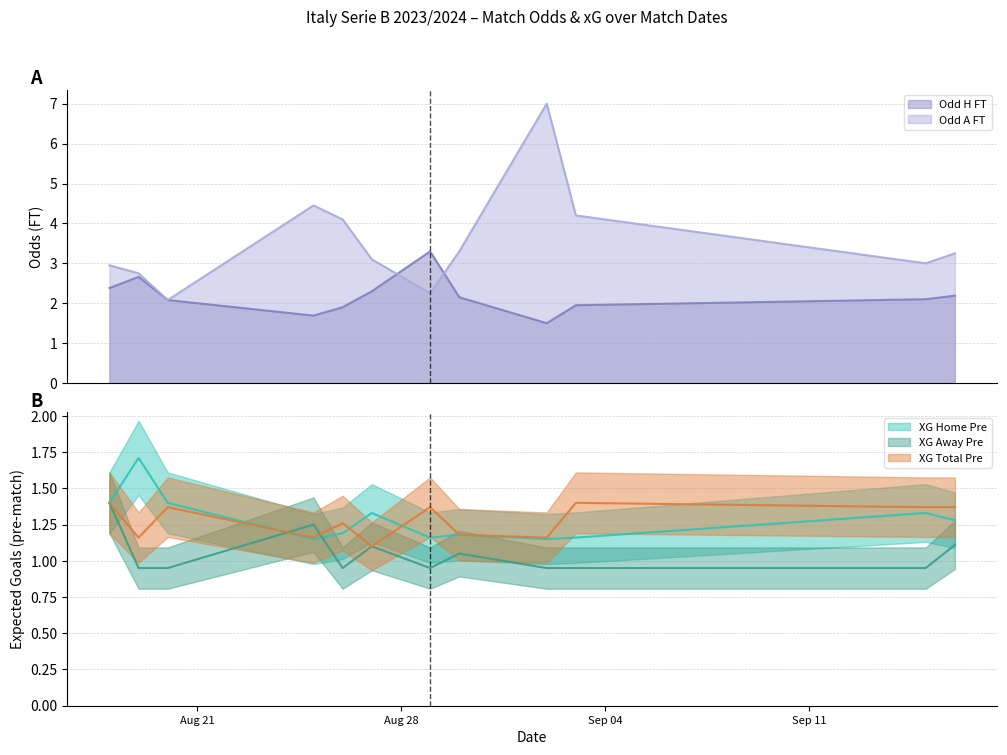

Which series has the widest spread of values?

Odd_A_FT